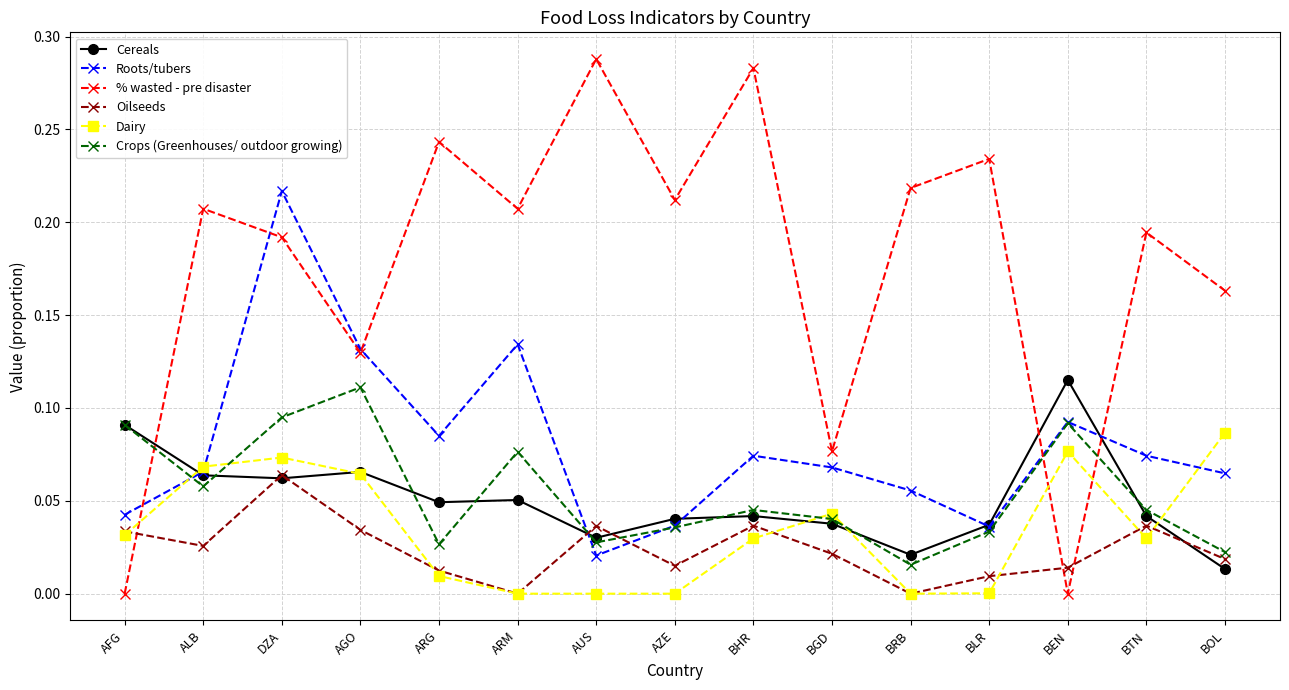

Is the value of Oilseeds at DZA greater than the value of Cereals at BTN?

Yes